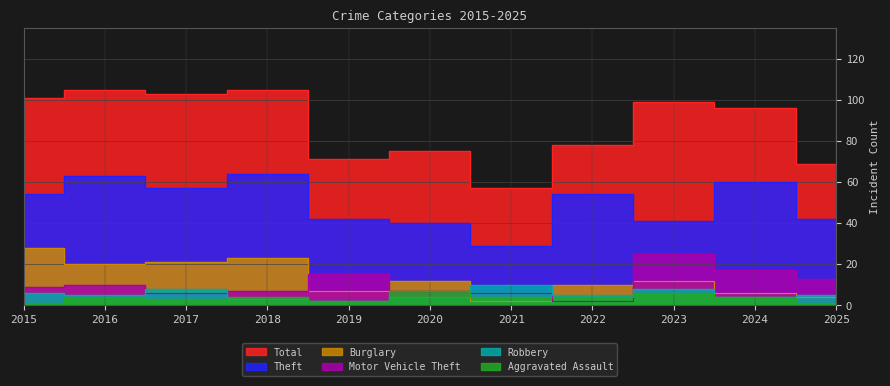

What is the total value across all series at 2017?

198